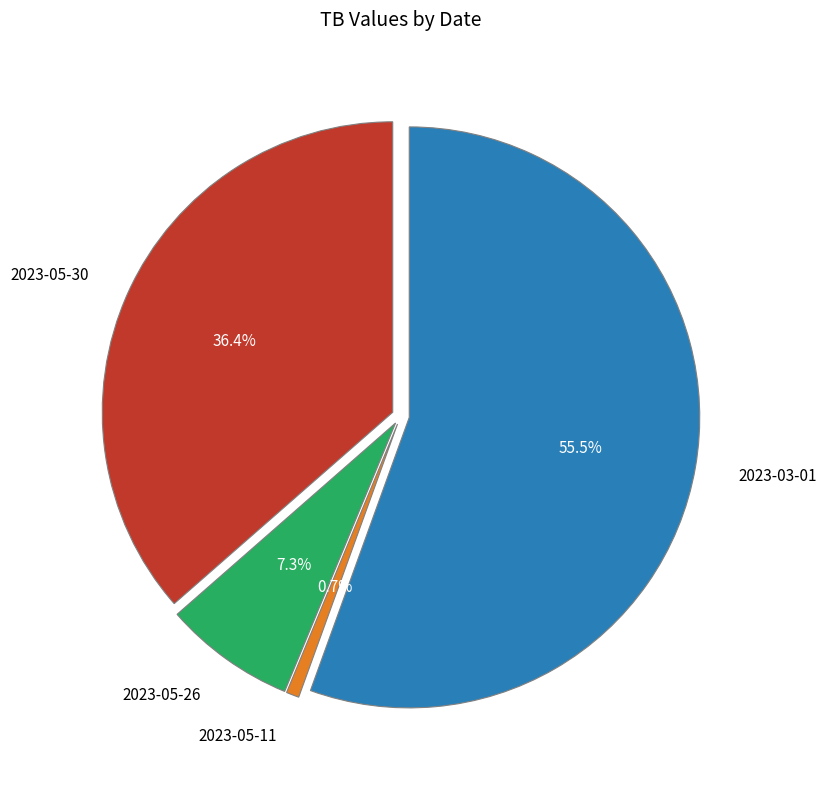

What percentage is the 2023-05-26 slice, to the nearest percent?

7%